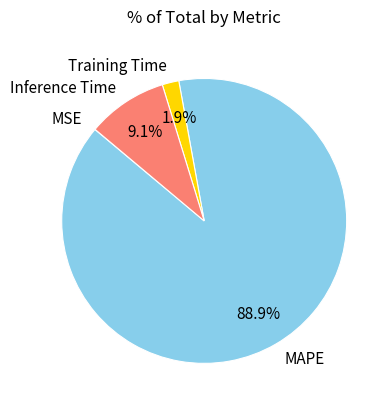

To the nearest percent, what is the difference between the Training Time and Inference Time slice percentages?

7%